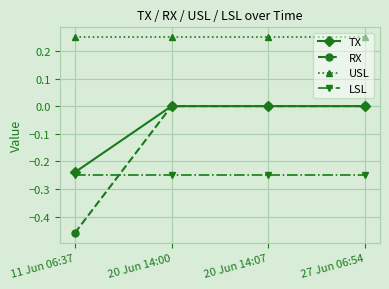

True or false: TX and USL intersect in this chart.

False